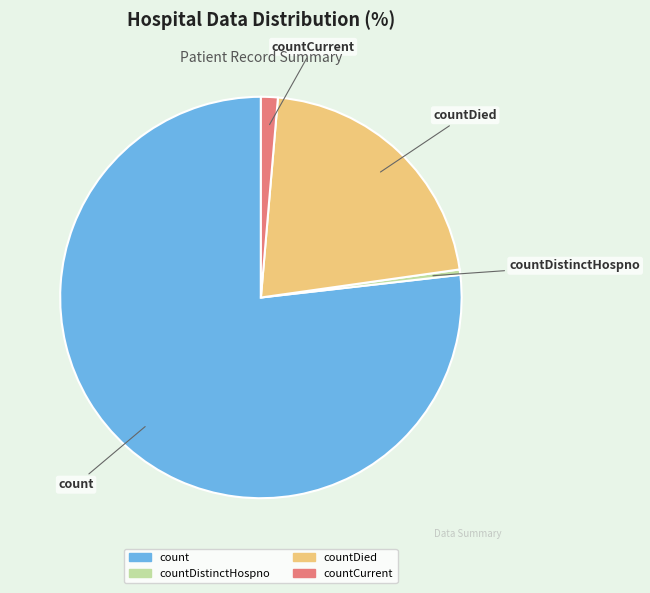

What is the ratio of the value at countDied to the value at count?

0.3